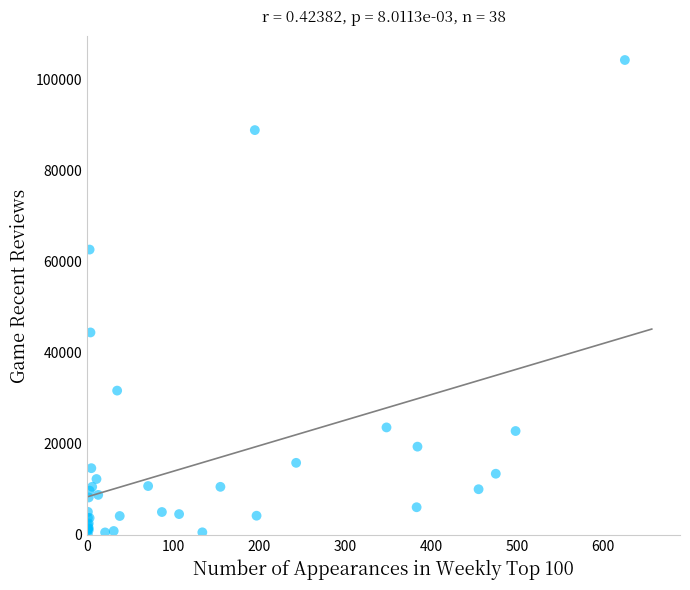

What Y value in the scatter plot is closest to 52166?

44451